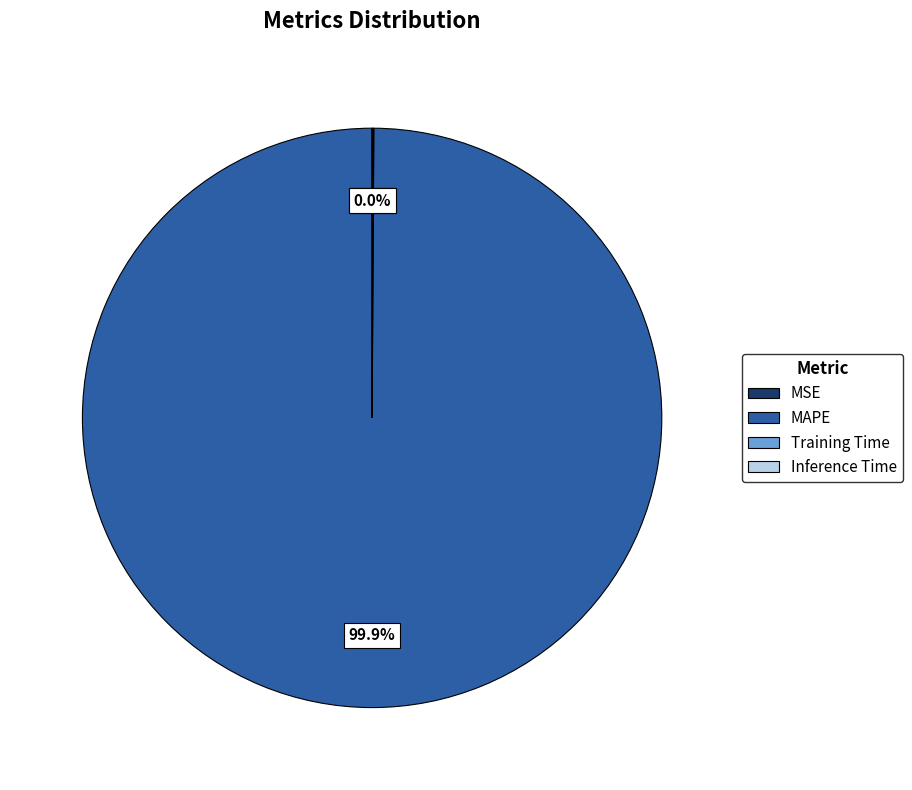

Which slice represents more than half of the pie?

MAPE